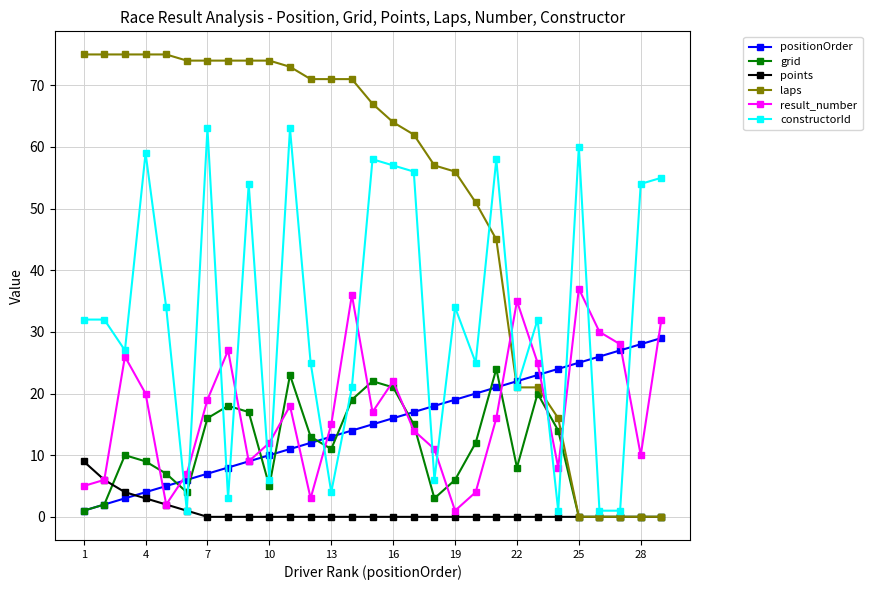

At how many categories does at least one series exceed 38?

24